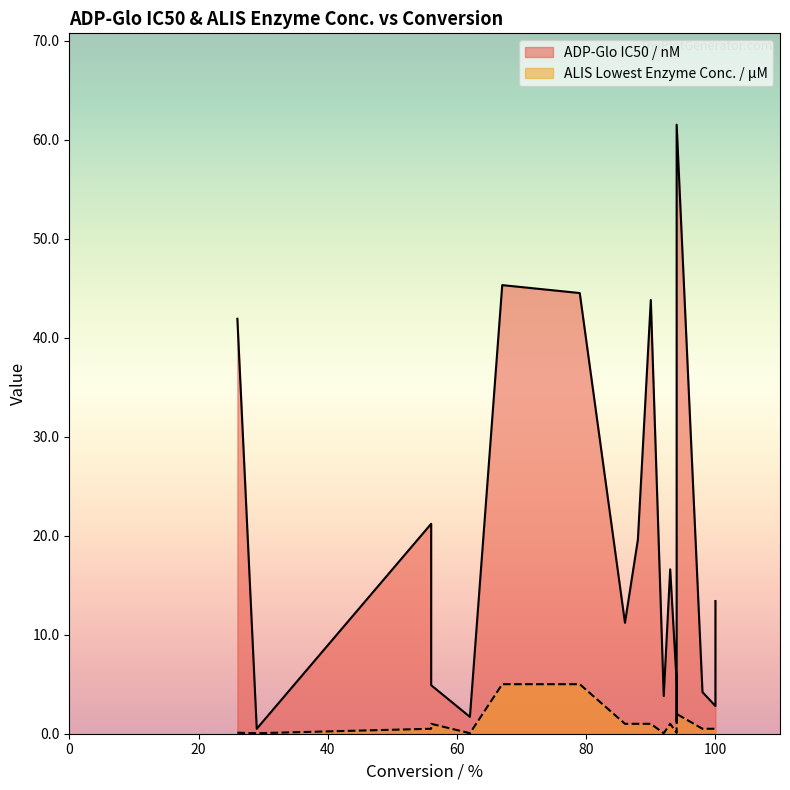

What is the average value of the ADP-Glo IC50 / nM series?

17.9